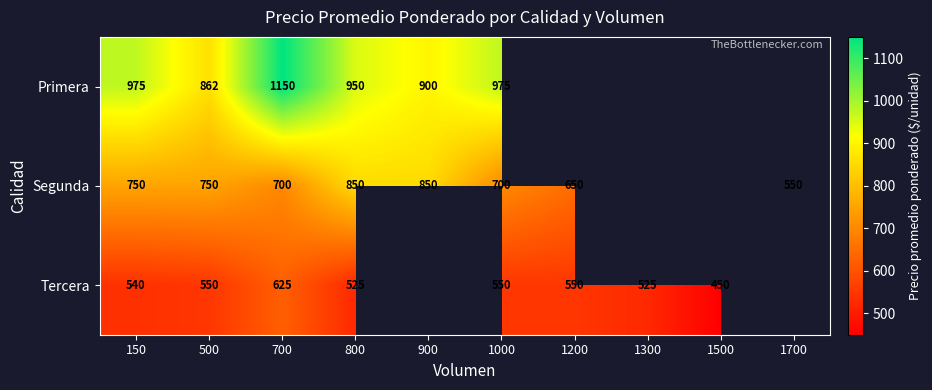

What is the difference between the highest and lowest values at 150?

435